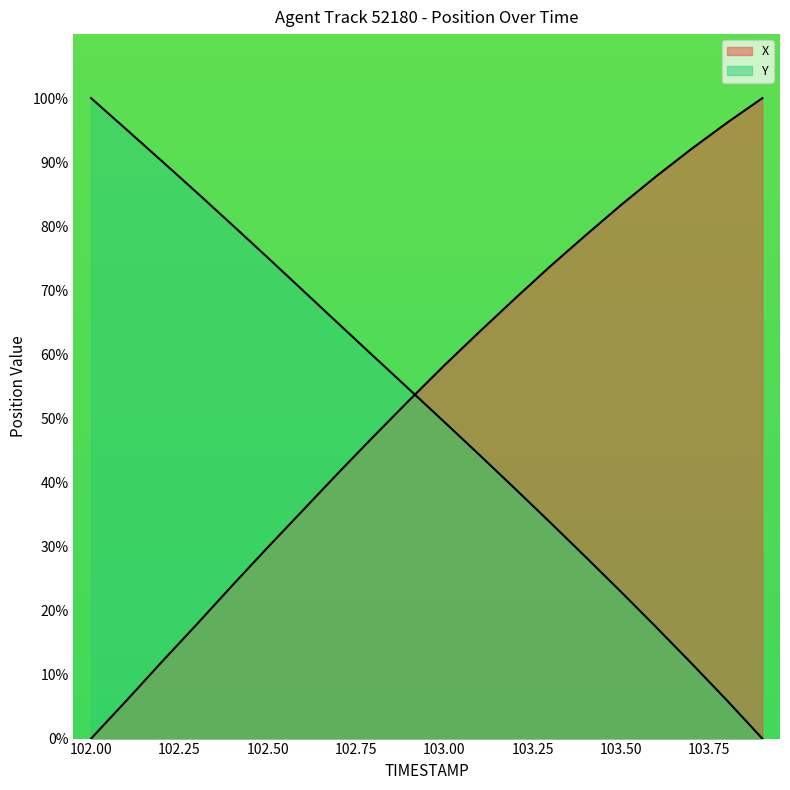

After their last crossing, which series has the higher values: X or Y?

X